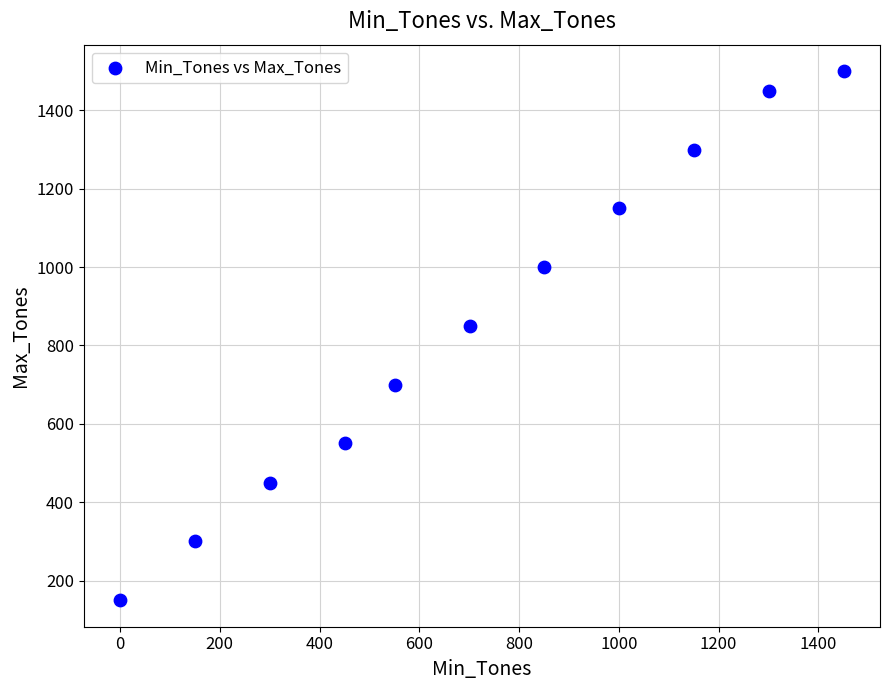

What is the average Y value?

855